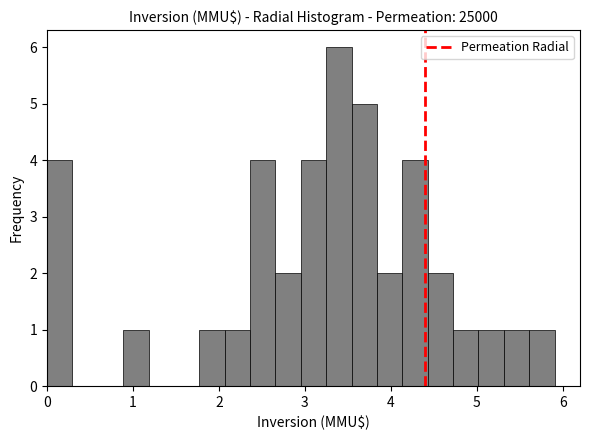

Read against the x-axis, roughly where is the centre of the tallest bar?

3.4